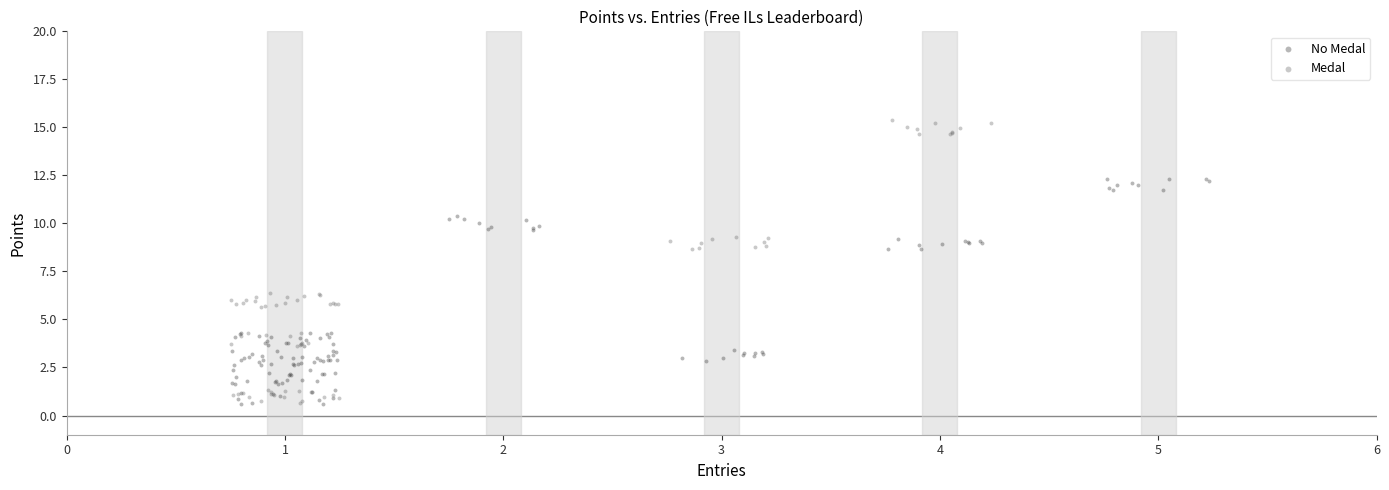

Which series has the widest spread of Y values?

Medal